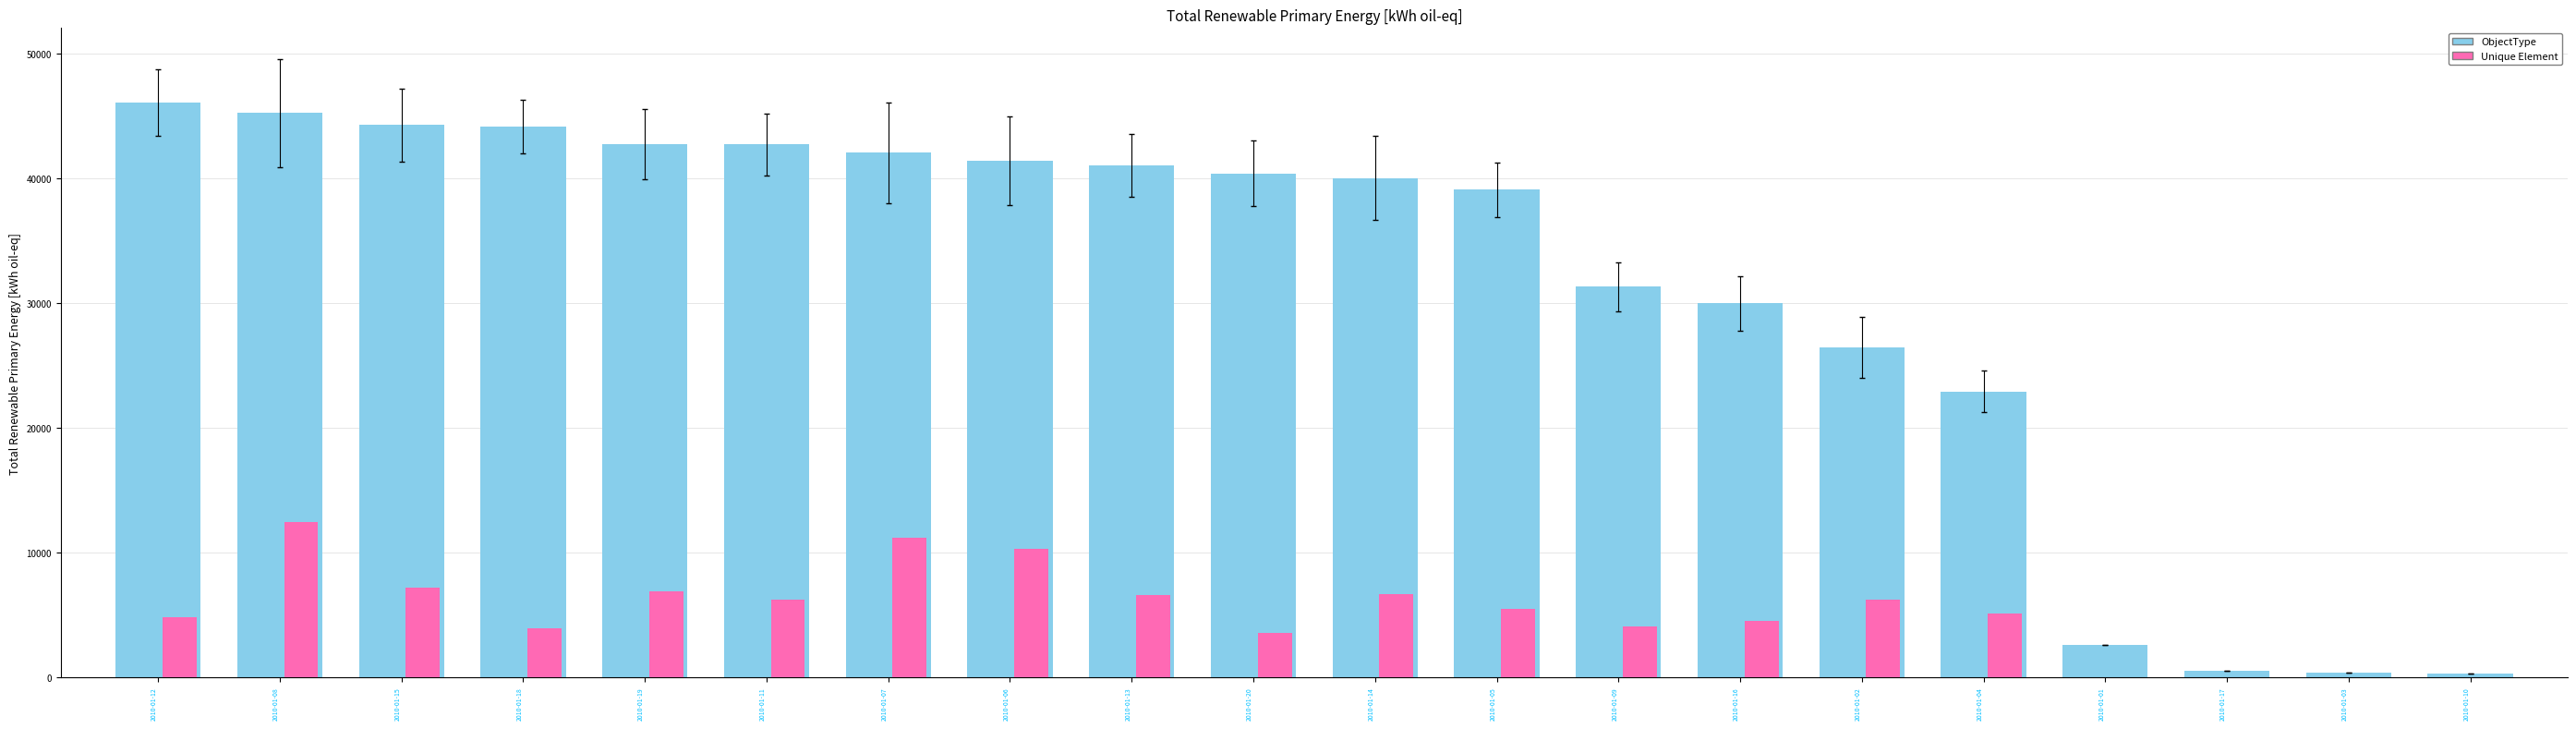

What is the greatest value displayed?

46035